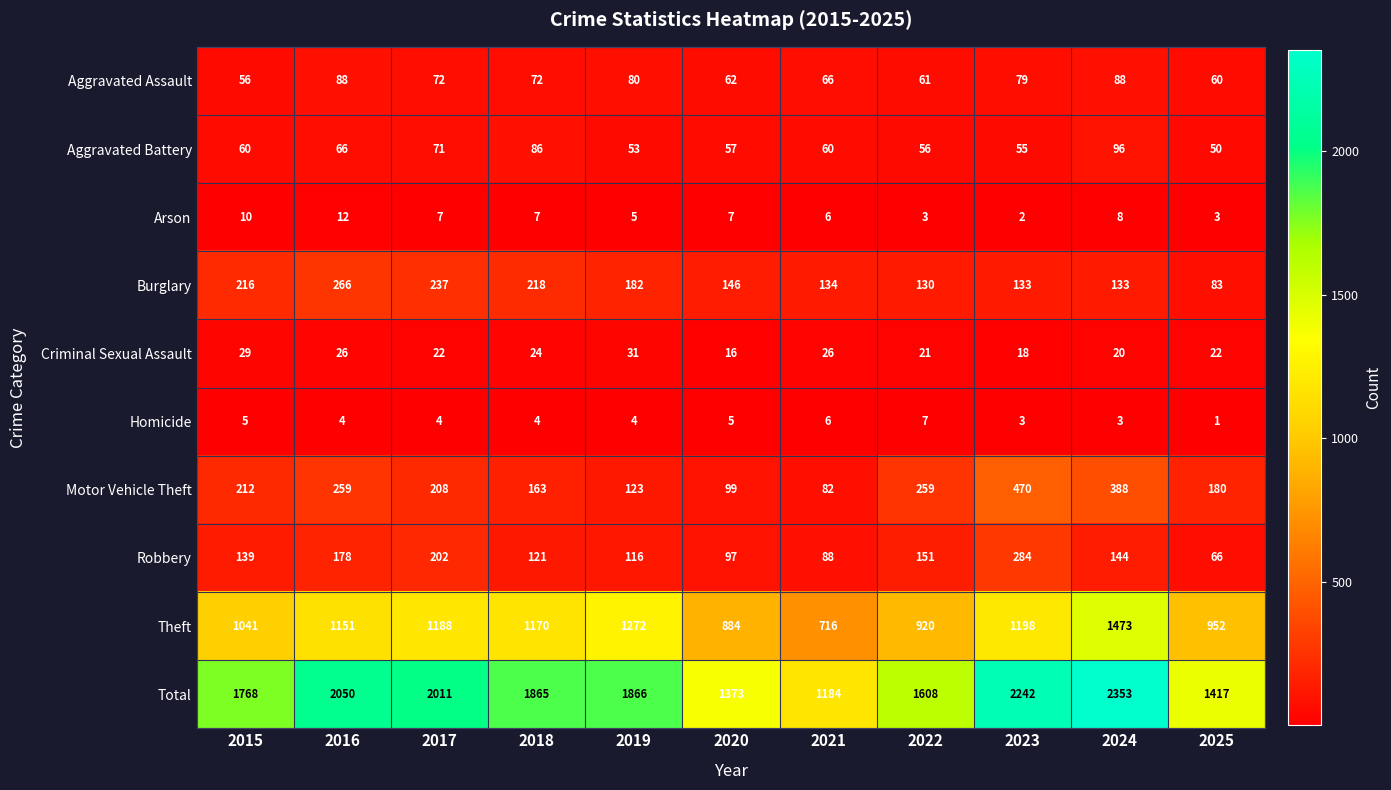

Which series changed the most between 2021 and 2025?

Theft